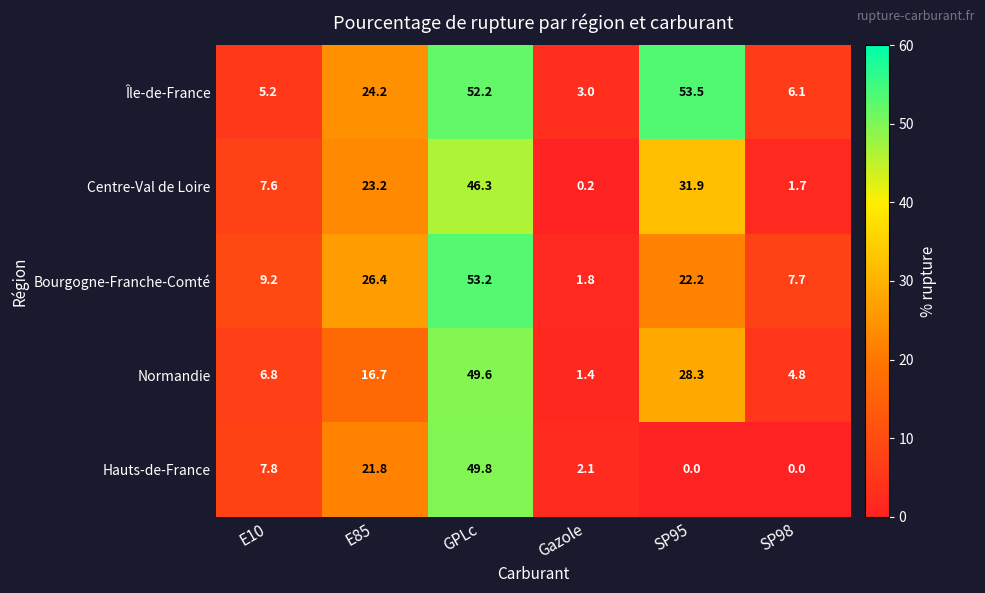

What is the difference between the highest and lowest values at GPLc?

6.9